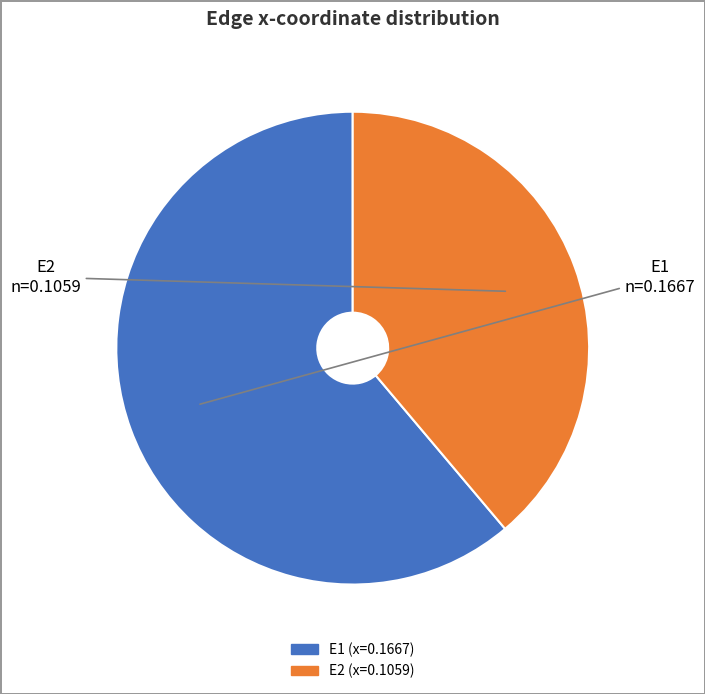

Combined, do E1 and E2 account for over 50%?

Yes